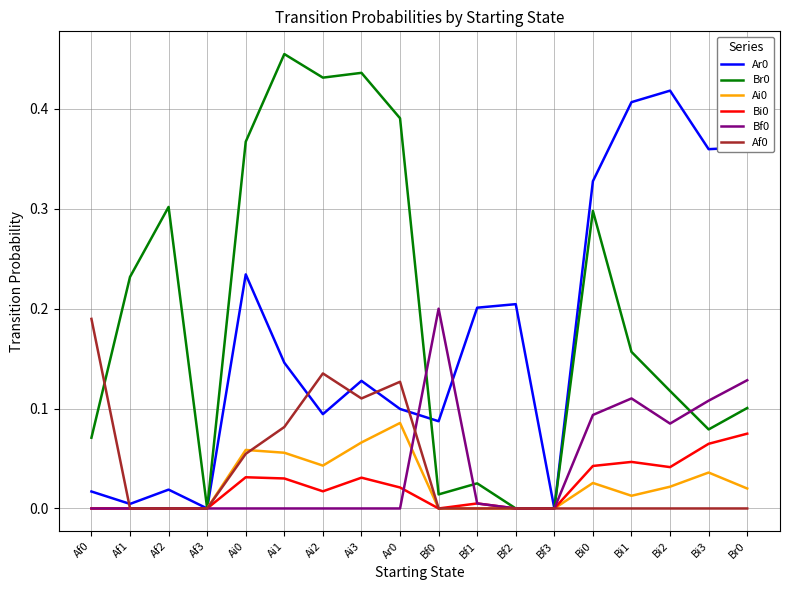

At which category does Br0 reach its first local peak?

Af2